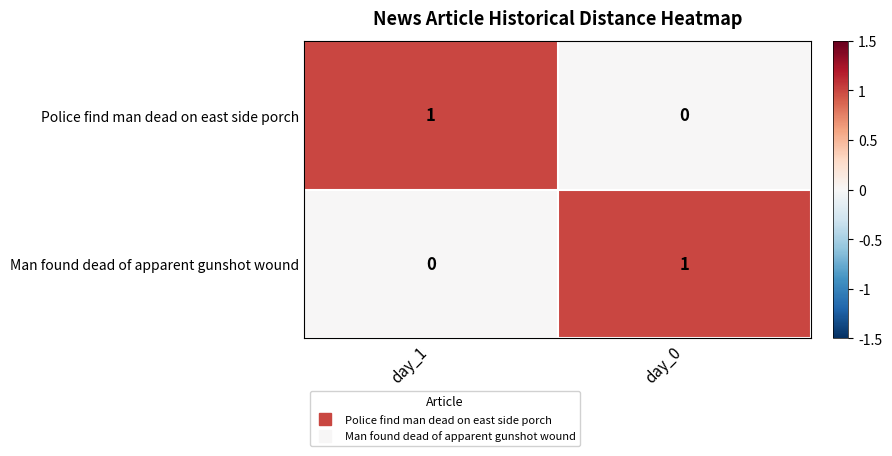

At how many categories does at least one series exceed 0?

2